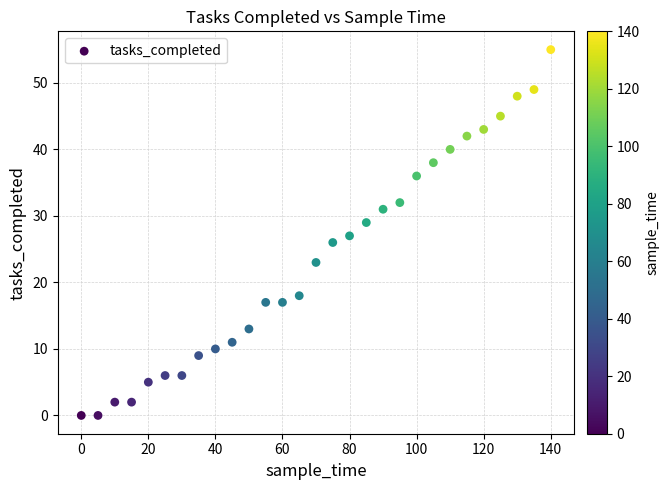

What is the range of Y values (max minus min)?

55